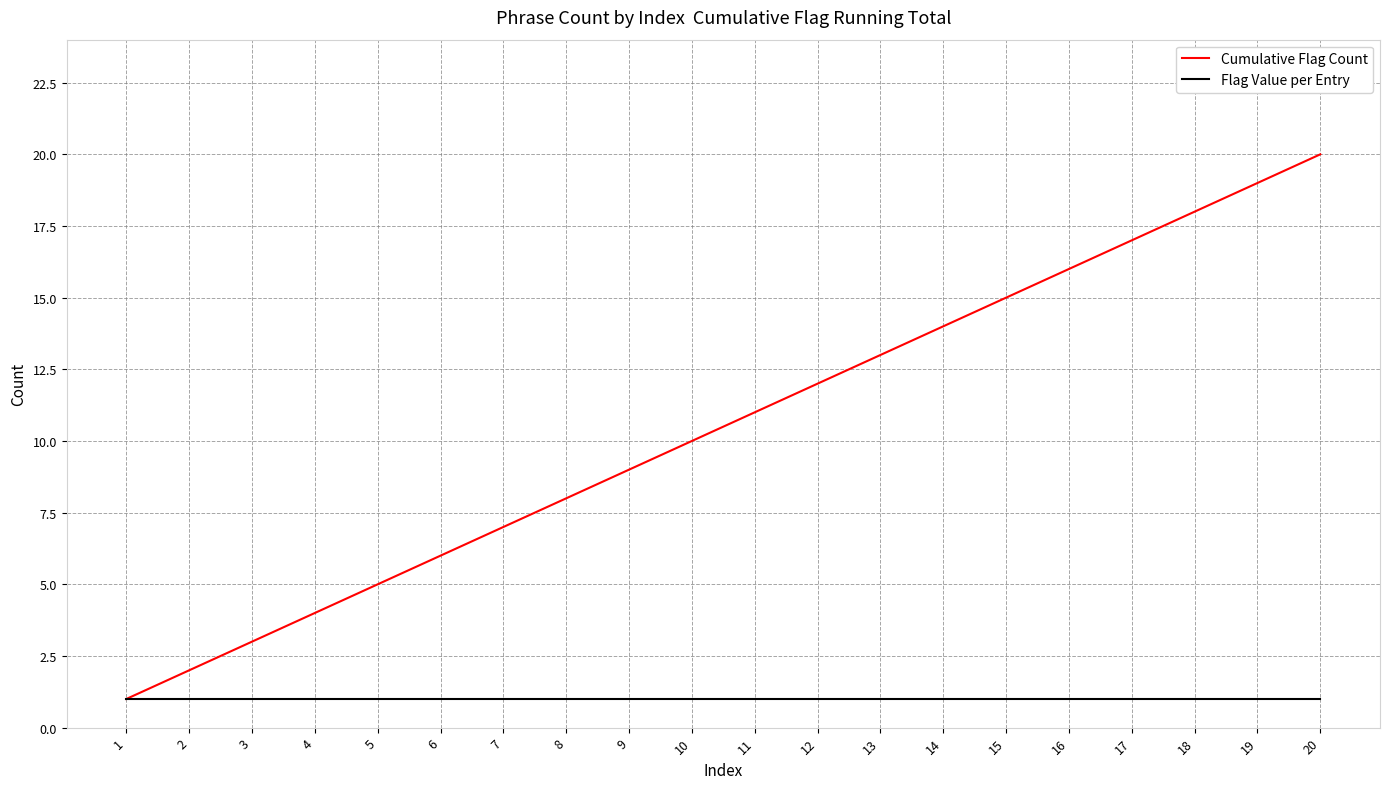

What is the maximum value shown in the chart?

20